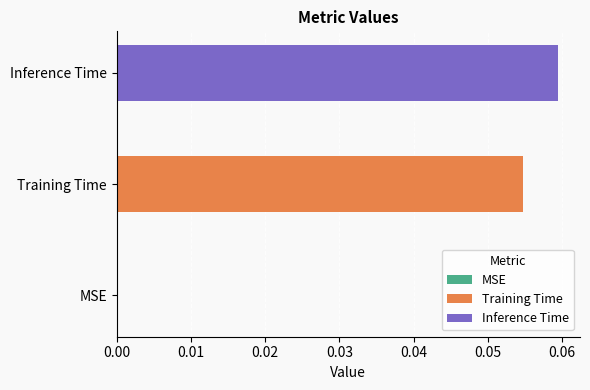

List the series in order of their overall mean, lowest first.

Training Time, Inference Time